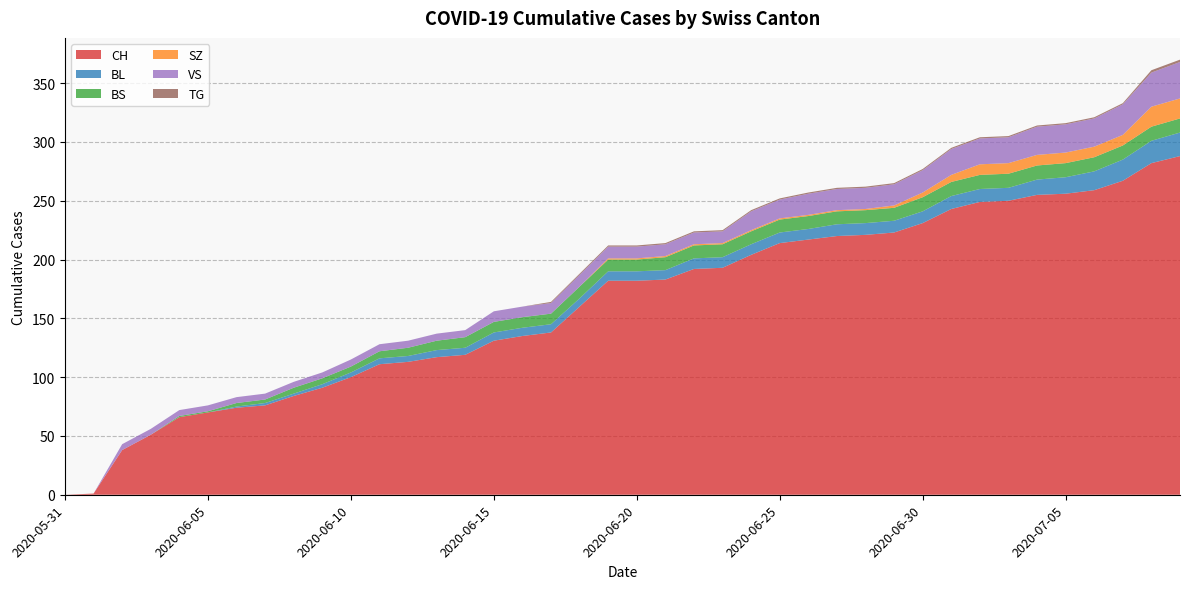

Reading left to right, list all the values displayed in this chart.

CH: 2020-05-31=0	2020-06-01=1	2020-06-02=38	2020-06-03=51	2020-06-04=66	2020-06-05=70	2020-06-06=74	2020-06-07=76	2020-06-08=84	2020-06-09=91	2020-06-10=100	2020-06-11=111	2020-06-12=113	2020-06-13=117	2020-06-14=119	2020-06-15=131	2020-06-16=135	2020-06-17=138	2020-06-18=160	2020-06-19=182	2020-06-20=182	2020-06-21=183	2020-06-22=192	2020-06-23=193	2020-06-24=204	2020-06-25=214	2020-06-26=217	2020-06-27=220	2020-06-28=221	2020-06-29=223	2020-06-30=231	2020-07-01=243	2020-07-02=249	2020-07-03=250	2020-07-04=255	2020-07-05=256	2020-07-06=259	2020-07-07=267	2020-07-08=282	2020-07-09=288
BL: 2020-05-31=0	2020-06-01=0	2020-06-02=0	2020-06-03=0	2020-06-04=0	2020-06-05=0	2020-06-06=1	2020-06-07=2	2020-06-08=2	2020-06-09=3	2020-06-10=4	2020-06-11=5	2020-06-12=5	2020-06-13=6	2020-06-14=6	2020-06-15=7	2020-06-16=7	2020-06-17=7	2020-06-18=7	2020-06-19=8	2020-06-20=8	2020-06-21=8	2020-06-22=9	2020-06-23=9	2020-06-24=9	2020-06-25=9	2020-06-26=9	2020-06-27=10	2020-06-28=10	2020-06-29=10	2020-06-30=10	2020-07-01=11	2020-07-02=11	2020-07-03=11	2020-07-04=13	2020-07-05=14	2020-07-06=16	2020-07-07=18	2020-07-08=19	2020-07-09=20
BS: 2020-05-31=0	2020-06-01=0	2020-06-02=0	2020-06-03=0	2020-06-04=1	2020-06-05=1	2020-06-06=3	2020-06-07=3	2020-06-08=5	2020-06-09=5	2020-06-10=5	2020-06-11=6	2020-06-12=7	2020-06-13=8	2020-06-14=9	2020-06-15=9	2020-06-16=9	2020-06-17=9	2020-06-18=10	2020-06-19=10	2020-06-20=10	2020-06-21=11	2020-06-22=11	2020-06-23=11	2020-06-24=11	2020-06-25=11	2020-06-26=11	2020-06-27=11	2020-06-28=11	2020-06-29=11	2020-06-30=12	2020-07-01=12	2020-07-02=12	2020-07-03=12	2020-07-04=12	2020-07-05=12	2020-07-06=12	2020-07-07=12	2020-07-08=12	2020-07-09=12
SZ: 2020-05-31=0	2020-06-01=0	2020-06-02=0	2020-06-03=0	2020-06-04=0	2020-06-05=0	2020-06-06=0	2020-06-07=0	2020-06-08=0	2020-06-09=0	2020-06-10=0	2020-06-11=0	2020-06-12=0	2020-06-13=0	2020-06-14=0	2020-06-15=0	2020-06-16=0	2020-06-17=0	2020-06-18=0	2020-06-19=1	2020-06-20=1	2020-06-21=1	2020-06-22=1	2020-06-23=1	2020-06-24=1	2020-06-25=1	2020-06-26=1	2020-06-27=1	2020-06-28=1	2020-06-29=2	2020-06-30=4	2020-07-01=6	2020-07-02=9	2020-07-03=9	2020-07-04=9	2020-07-05=9	2020-07-06=9	2020-07-07=9	2020-07-08=17	2020-07-09=17
VS: 2020-05-31=0	2020-06-01=0	2020-06-02=5	2020-06-03=5	2020-06-04=5	2020-06-05=5	2020-06-06=5	2020-06-07=5	2020-06-08=5	2020-06-09=5	2020-06-10=6	2020-06-11=6	2020-06-12=6	2020-06-13=6	2020-06-14=6	2020-06-15=9	2020-06-16=9	2020-06-17=9	2020-06-18=10	2020-06-19=10	2020-06-20=10	2020-06-21=10	2020-06-22=10	2020-06-23=10	2020-06-24=16	2020-06-25=16	2020-06-26=18	2020-06-27=18	2020-06-28=18	2020-06-29=18	2020-06-30=19	2020-07-01=22	2020-07-02=22	2020-07-03=22	2020-07-04=24	2020-07-05=24	2020-07-06=24	2020-07-07=26	2020-07-08=29	2020-07-09=31
TG: 2020-05-31=0	2020-06-01=0	2020-06-02=0	2020-06-03=0	2020-06-04=0	2020-06-05=0	2020-06-06=0	2020-06-07=0	2020-06-08=0	2020-06-09=0	2020-06-10=0	2020-06-11=0	2020-06-12=0	2020-06-13=0	2020-06-14=0	2020-06-15=0	2020-06-16=0	2020-06-17=1	2020-06-18=1	2020-06-19=1	2020-06-20=1	2020-06-21=1	2020-06-22=1	2020-06-23=1	2020-06-24=1	2020-06-25=1	2020-06-26=1	2020-06-27=1	2020-06-28=1	2020-06-29=1	2020-06-30=1	2020-07-01=1	2020-07-02=1	2020-07-03=1	2020-07-04=1	2020-07-05=1	2020-07-06=1	2020-07-07=1	2020-07-08=2	2020-07-09=2